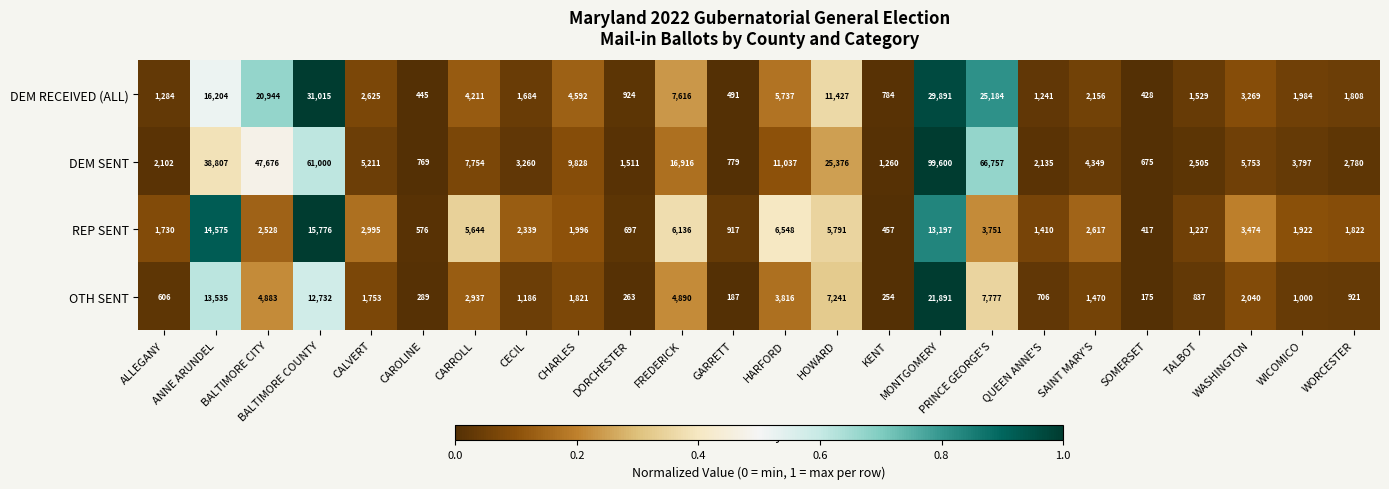

What is the spread (max minus min) of values at CECIL?

2074